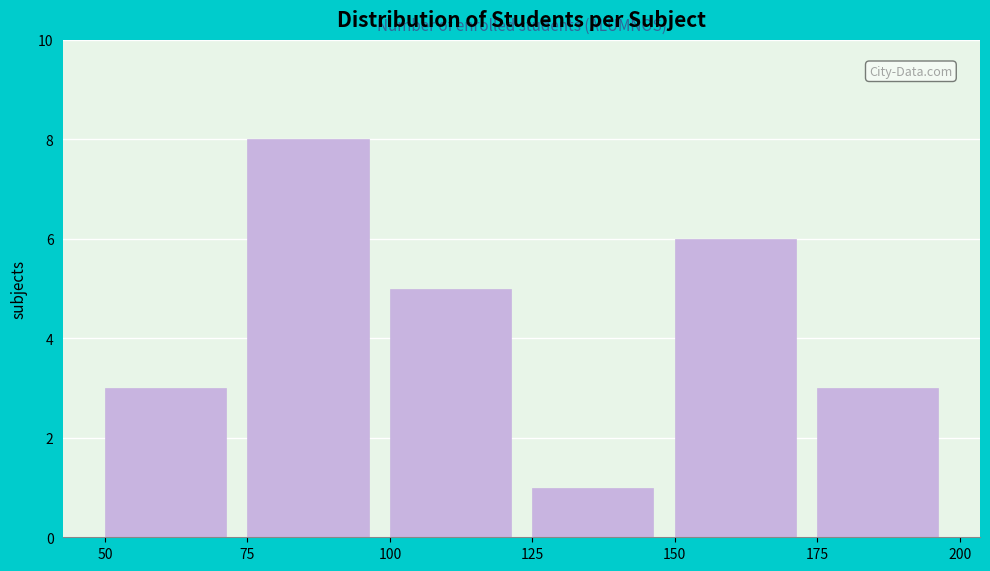

Reading left to right, list every bar in this chart as the range it spans on the x-axis followed by its height. The values are not printed on the chart, so give them approximately, as read against the axis.

50 to 75: 3
75 to 100: 8
100 to 125: 5
125 to 150: 1
150 to 175: 6
175 to 200: 3